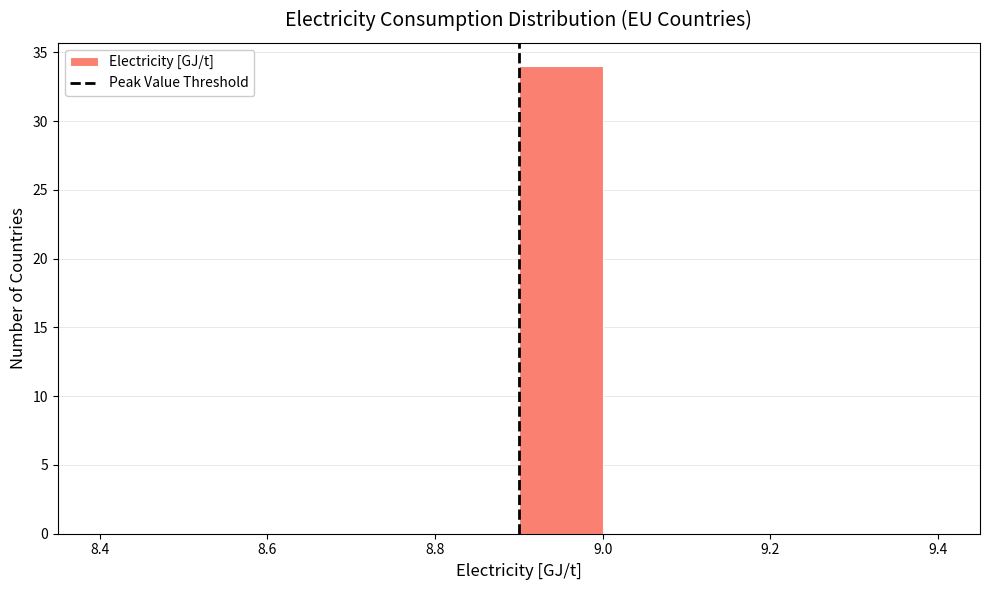

Reading left to right, list every bar in this chart as the range it spans on the x-axis followed by its height. The values are not printed on the chart, so give them approximately, as read against the axis.

8.4 to 8.5: 0
8.5 to 8.6: 0
8.6 to 8.7: 0
8.7 to 8.8: 0
8.8 to 8.9: 0
8.9 to 9.0: 34
9.0 to 9.1: 0
9.1 to 9.2: 0
9.2 to 9.3: 0
9.3 to 9.4: 0